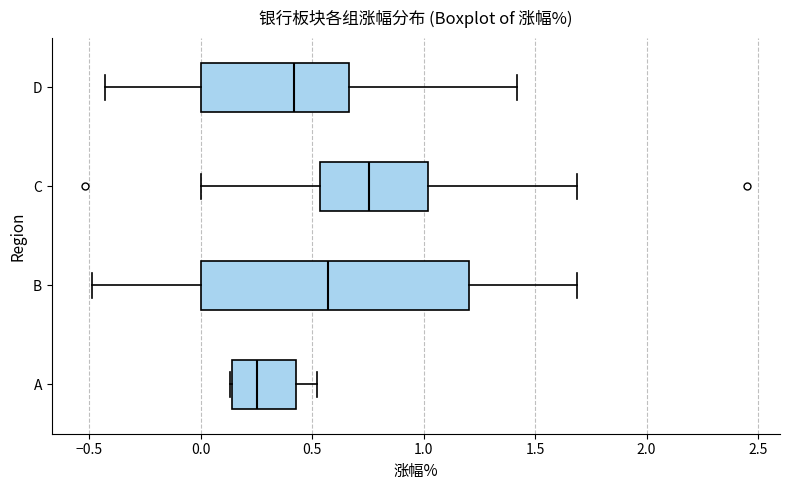

Where does the left whisker of the box for C end on the x-axis? The values are not printed on the chart, so give them approximately, as read against the axis.

0.00